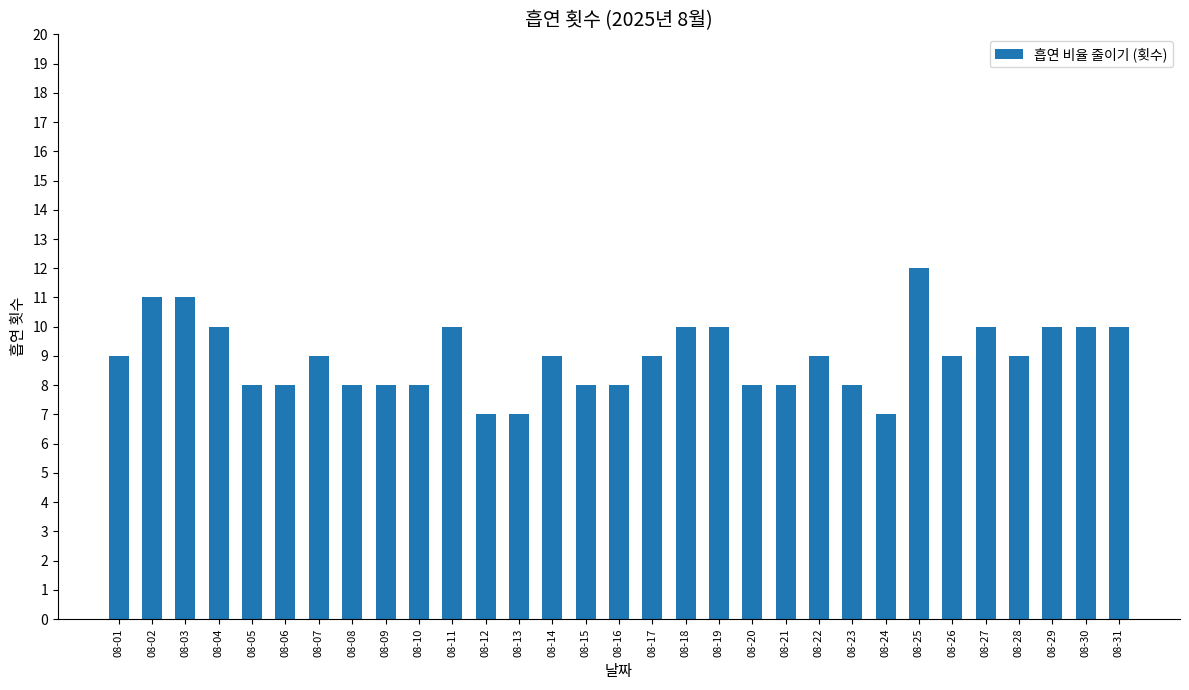

Between 08-16 and 08-27, which is larger?

08-27